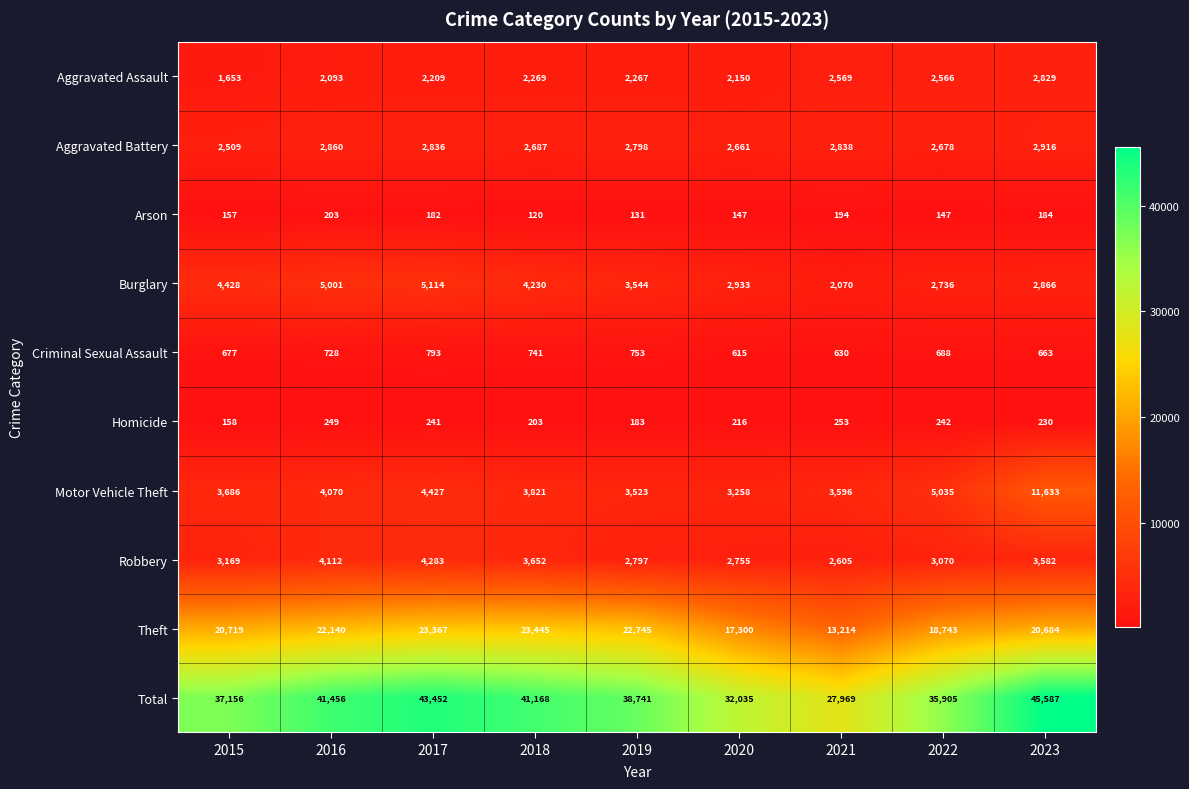

The Arson series shows 203 at 2016. True or false?

True